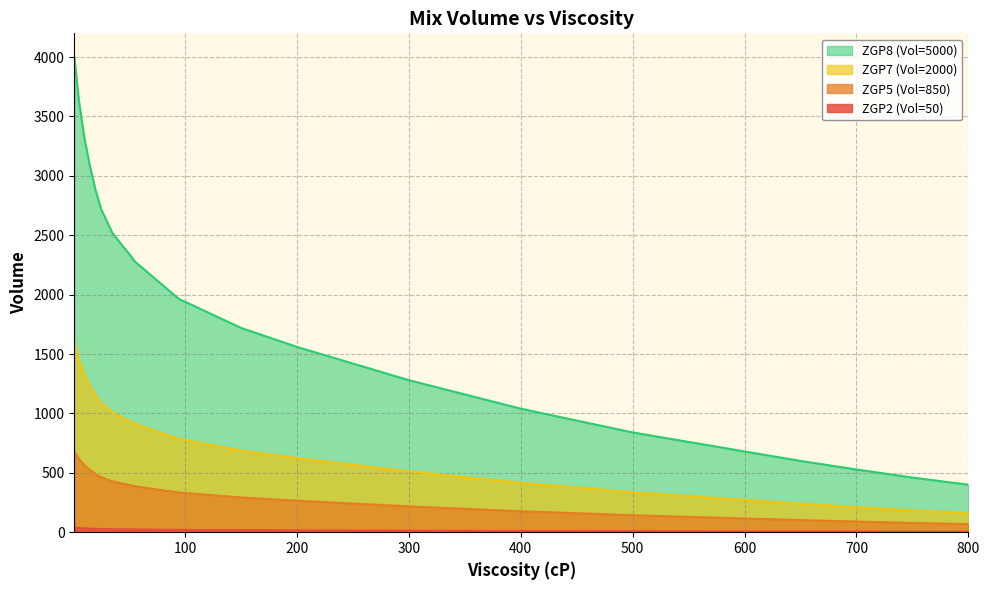

Which series has the largest total across all categories?

ZGP8 (Vol=5000)